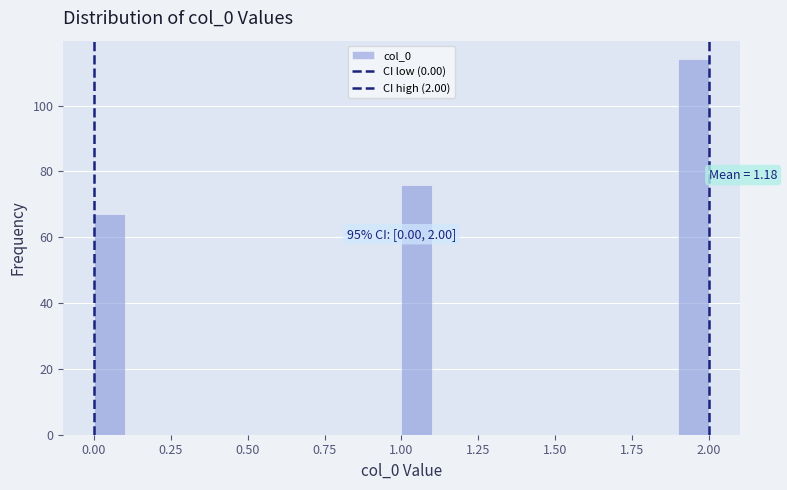

Read against the x-axis, roughly where is the centre of the tallest bar?

1.95